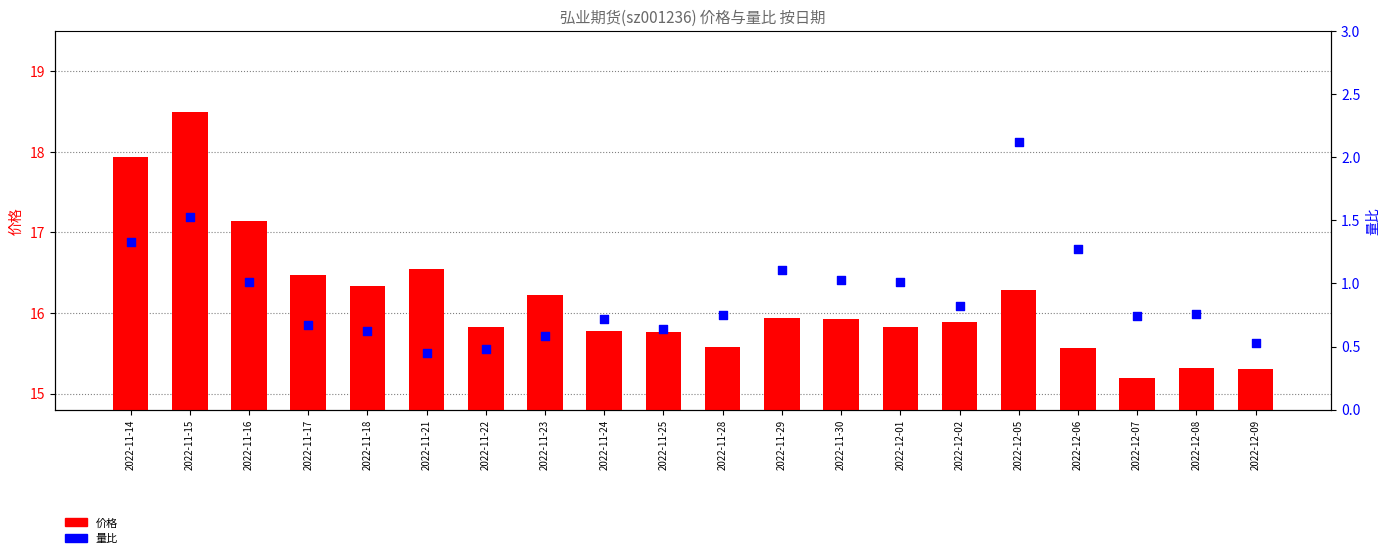

At which category is the sum across all series the highest?

2022-11-15